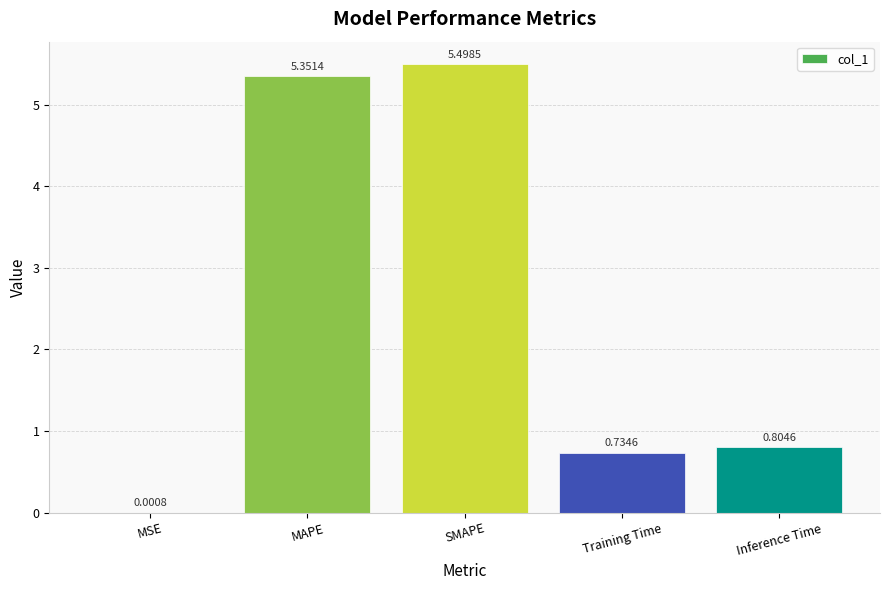

What is the ratio of the value at Inference Time to the value at MAPE?

0.2